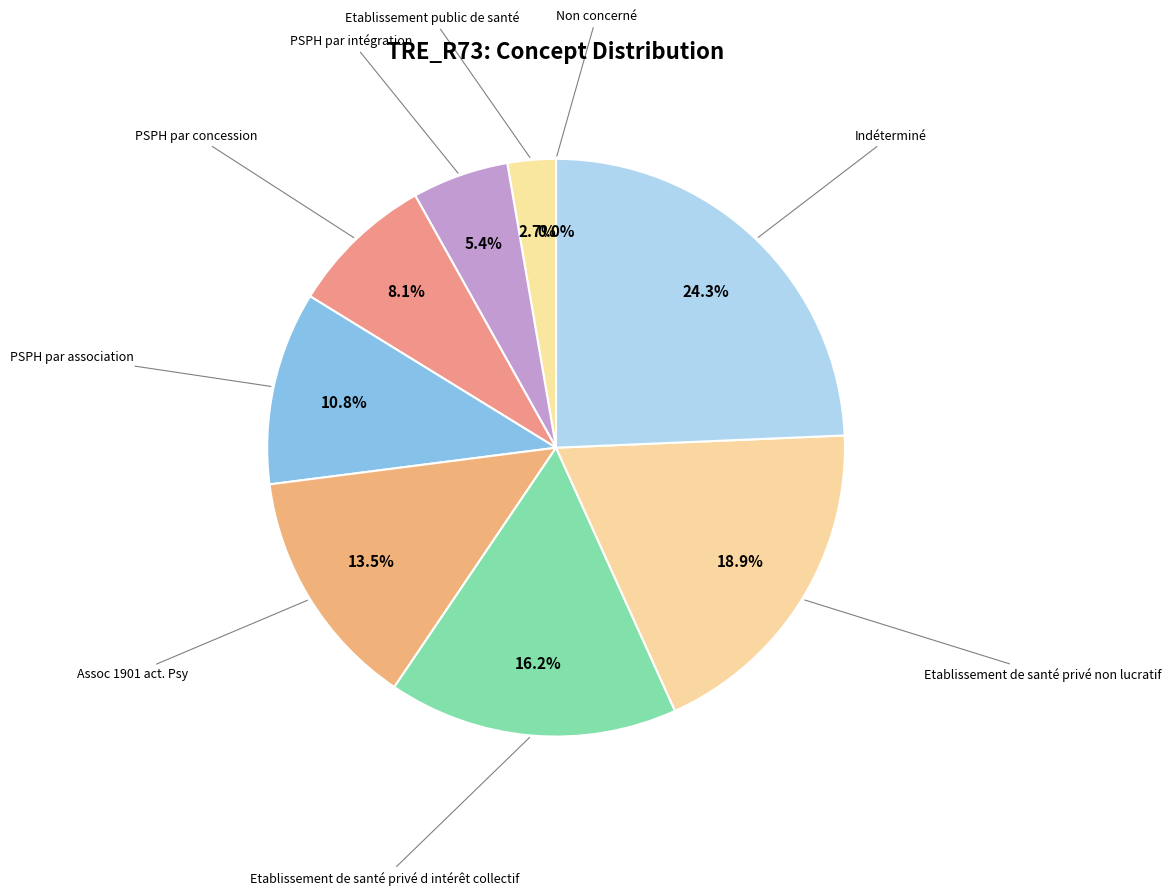

Is there any slice that represents more than half of the pie?

No